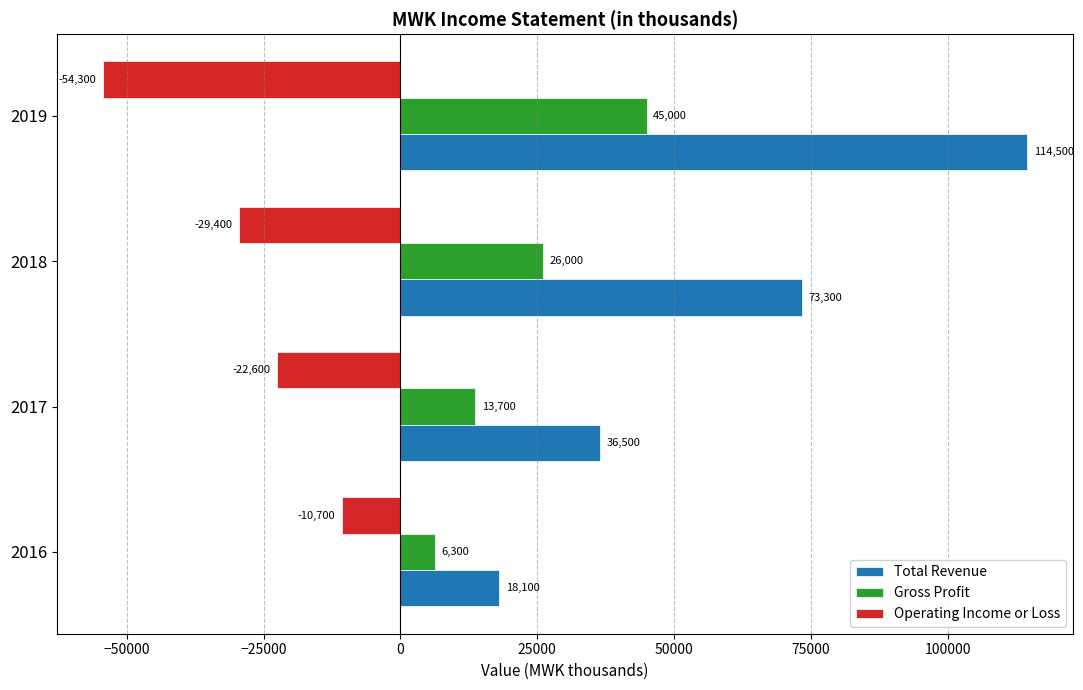

Which series has the largest range (max minus min)?

Total Revenue